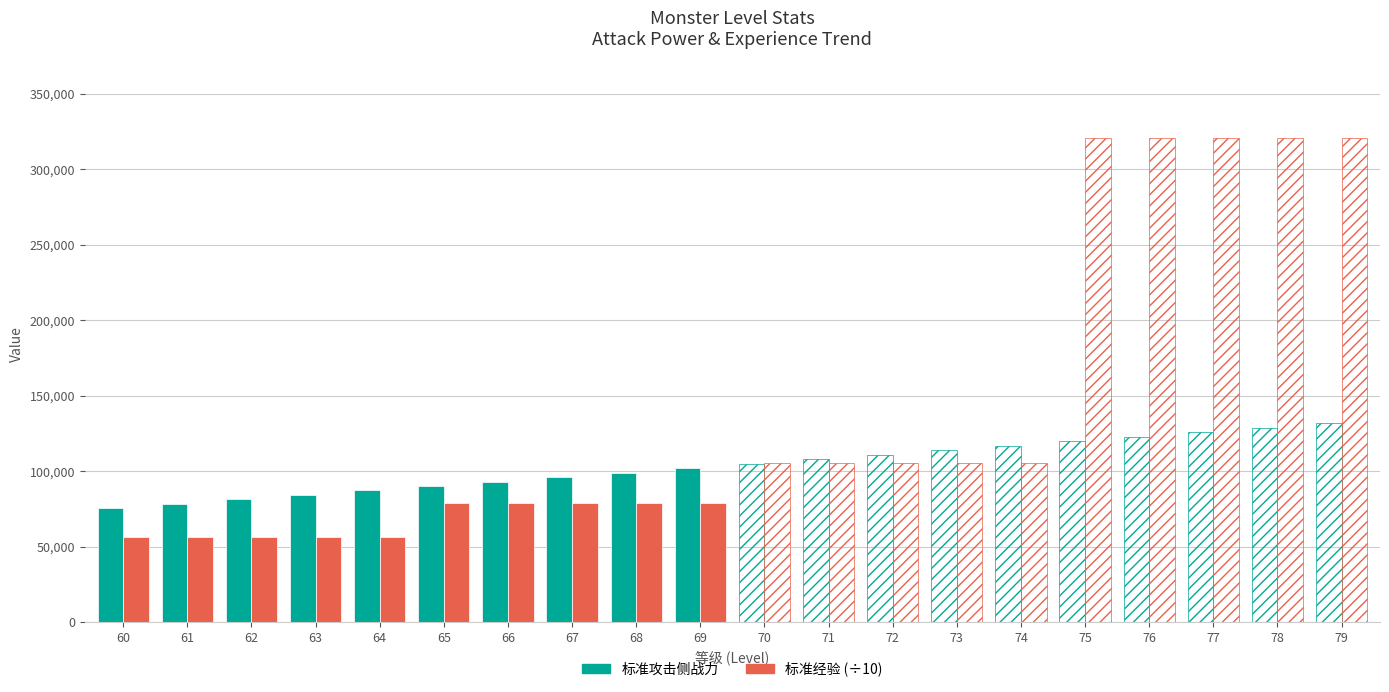

Where is 标准经验 (÷10) nearest to the value 67448?

60